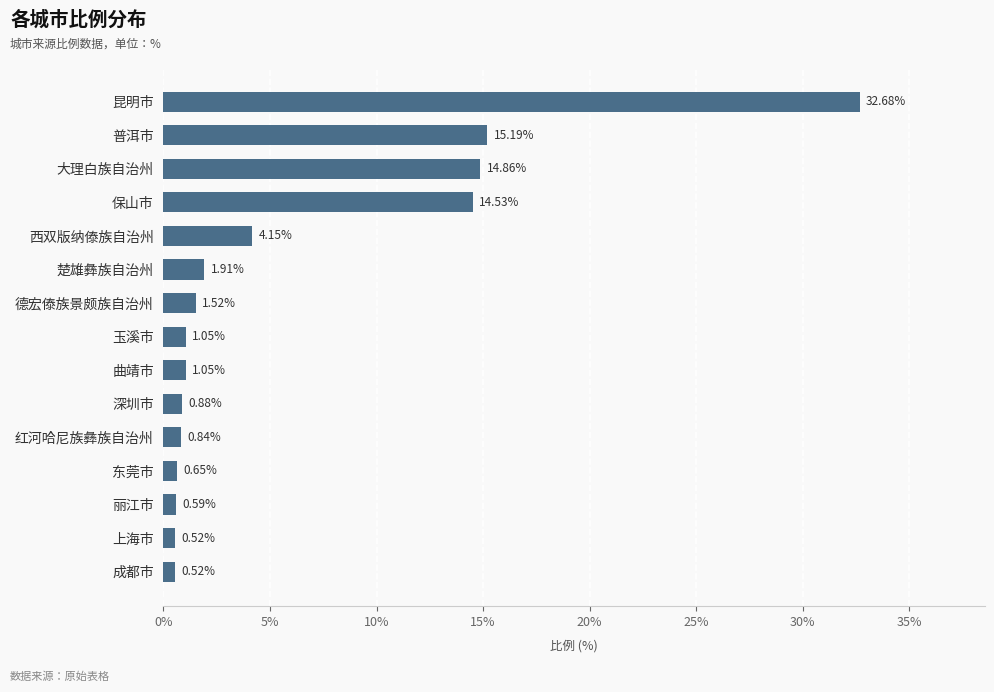

Which category has the highest value across all series?

昆明市